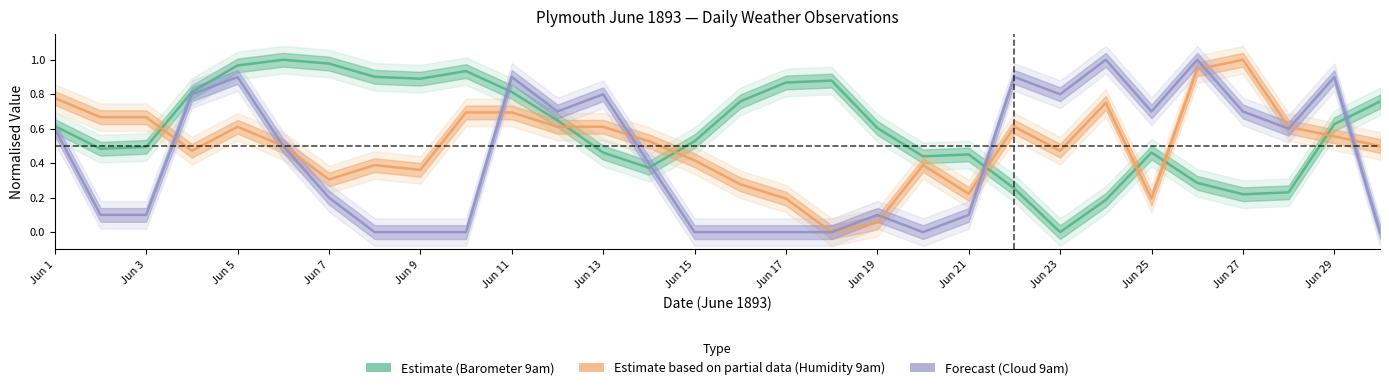

True or false: Barometer 9am has more than 1 interior local peaks.

True